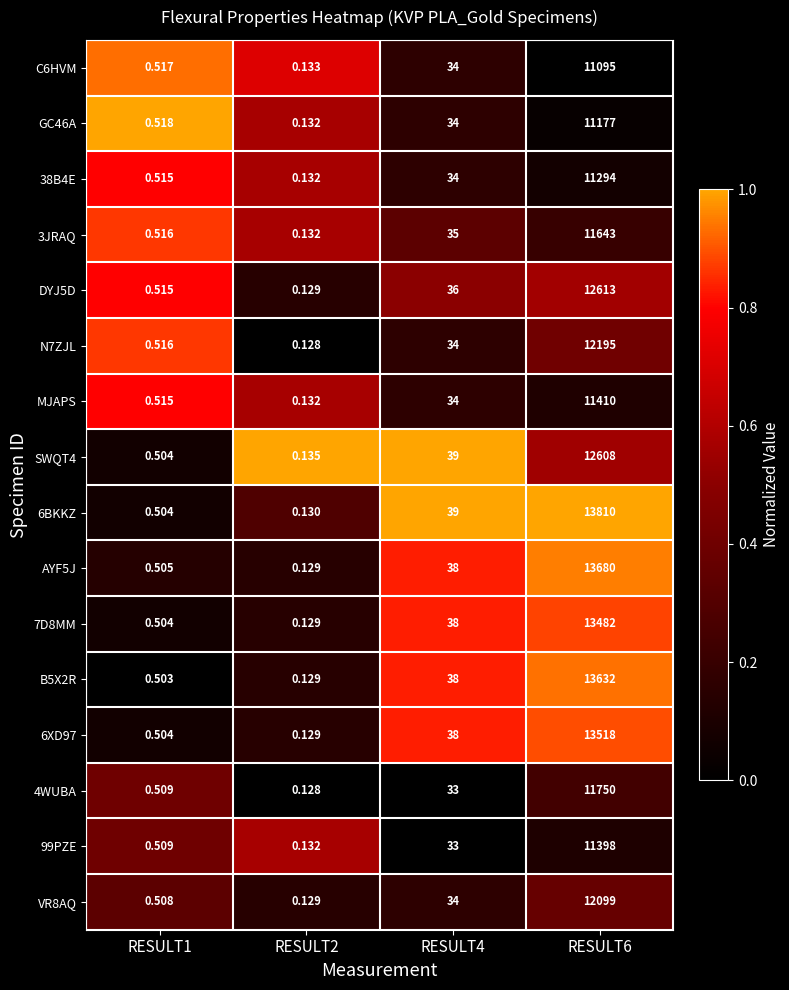

Is the value of 7D8MM at RESULT2 greater than the value of DYJ5D at RESULT4?

No